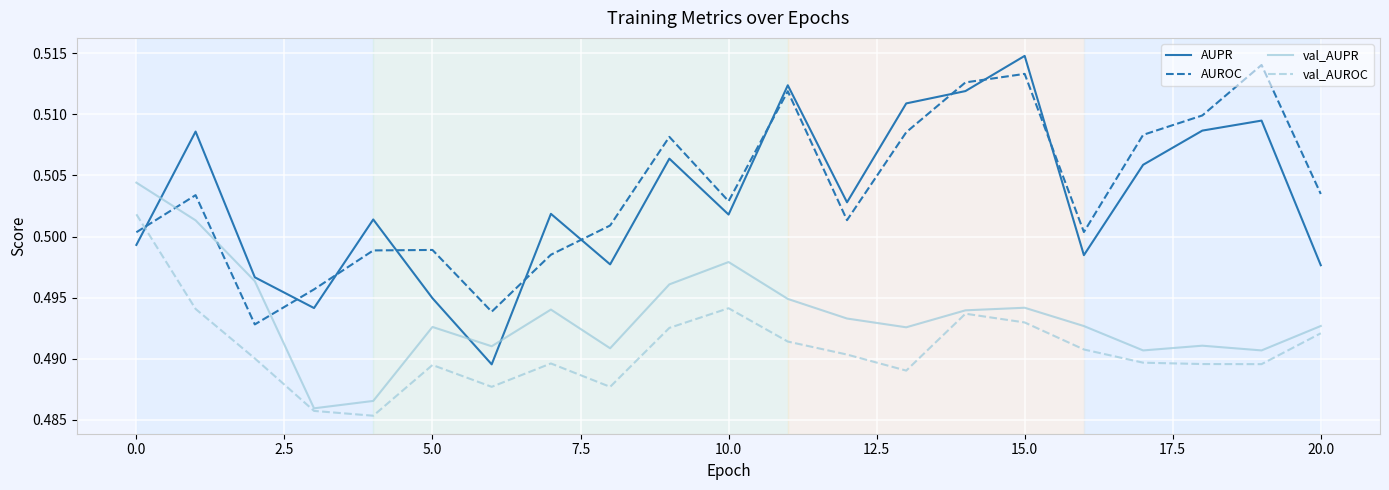

How many intersections are there between AUPR and val_AUROC?

1